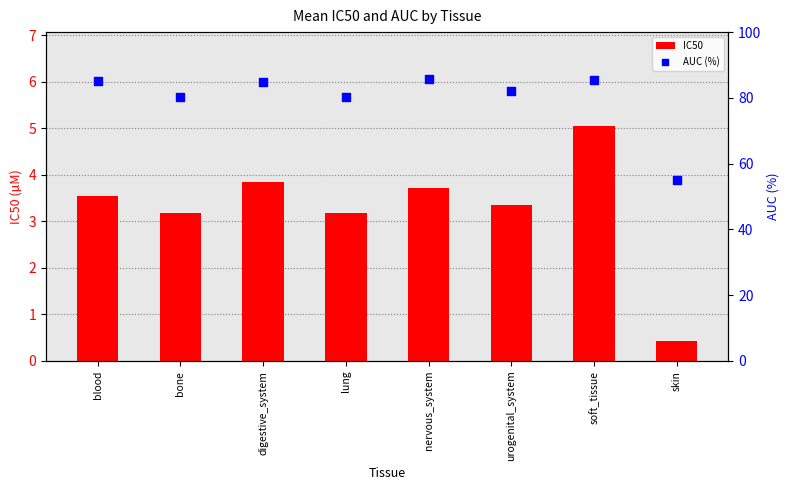

Which series contains the lowest Y value?

IC50